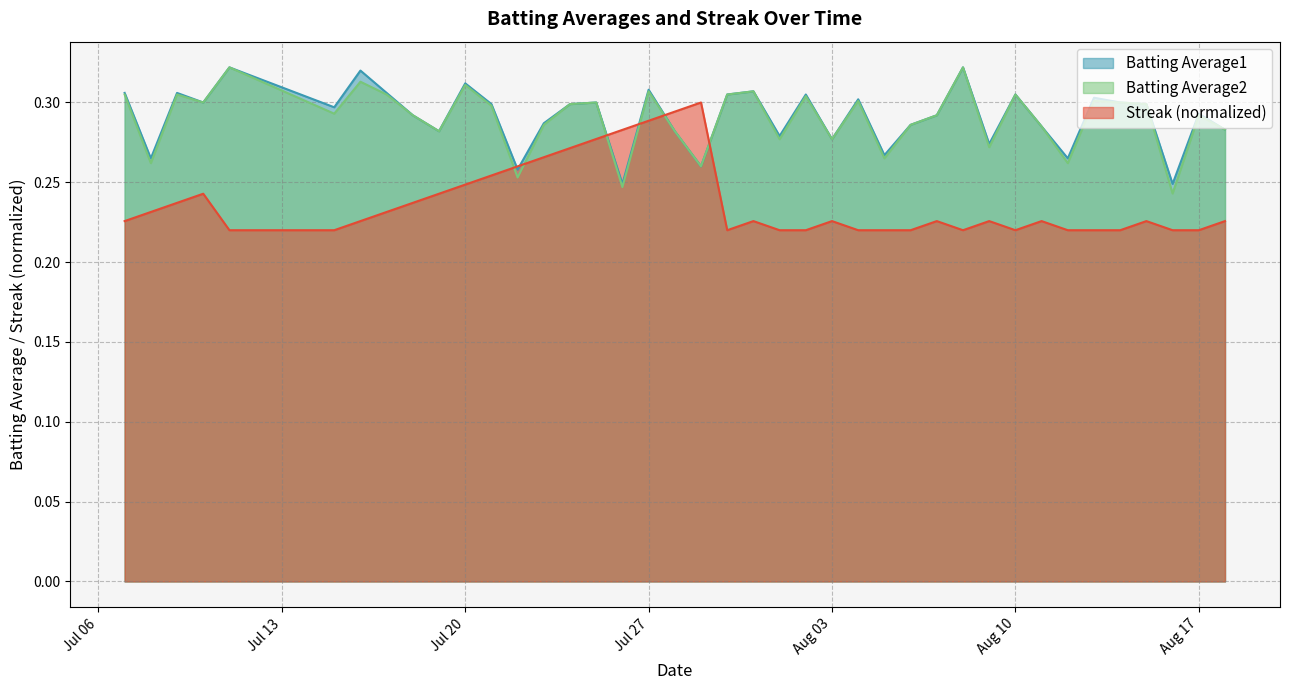

Between 2010-07-16 and 2010-07-10, which is larger?

2010-07-16